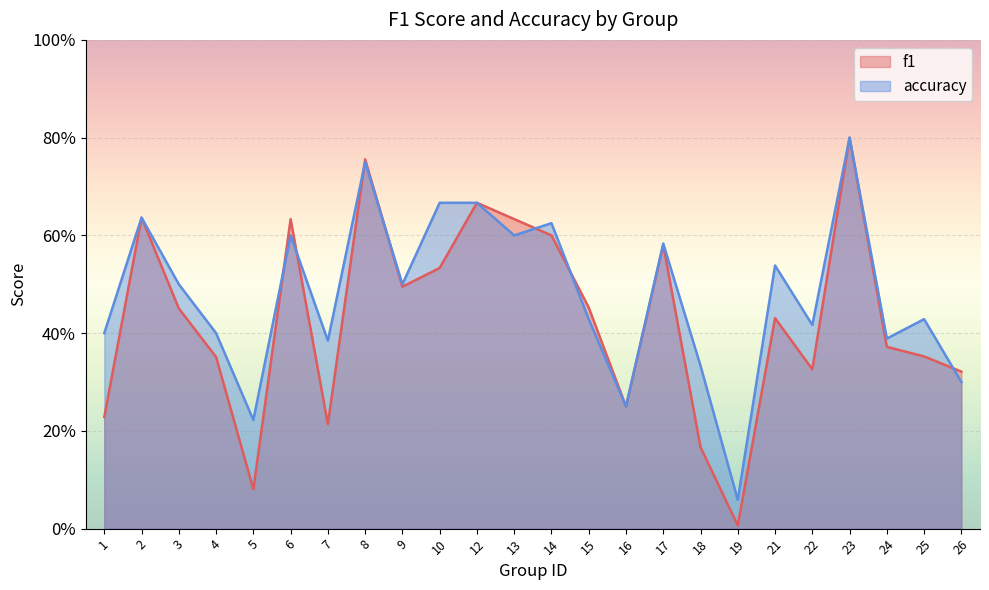

True or false: f1 and accuracy intersect in this chart.

True